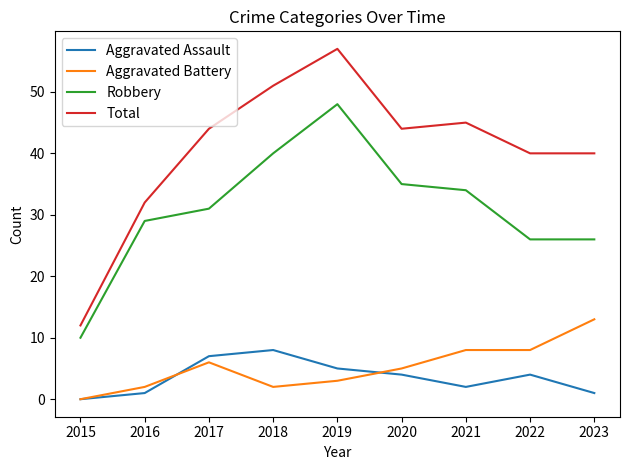

True or false: Total has a value of 23 at 2022.

False